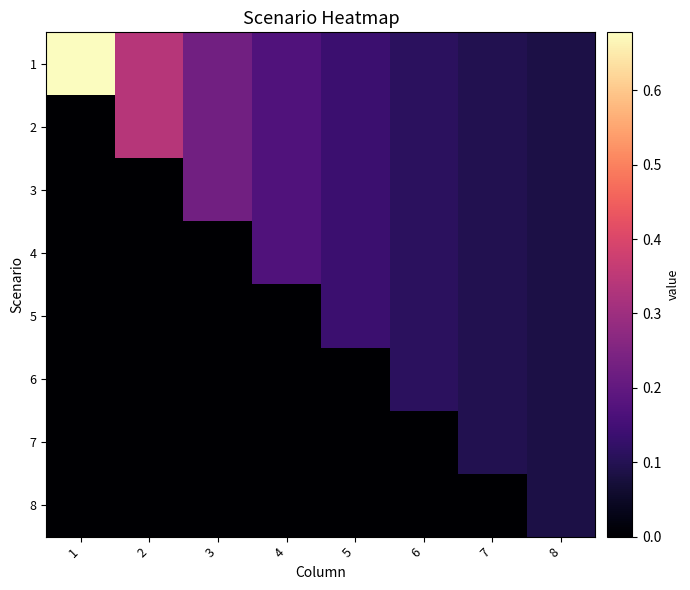

What is the greatest value displayed?

0.7